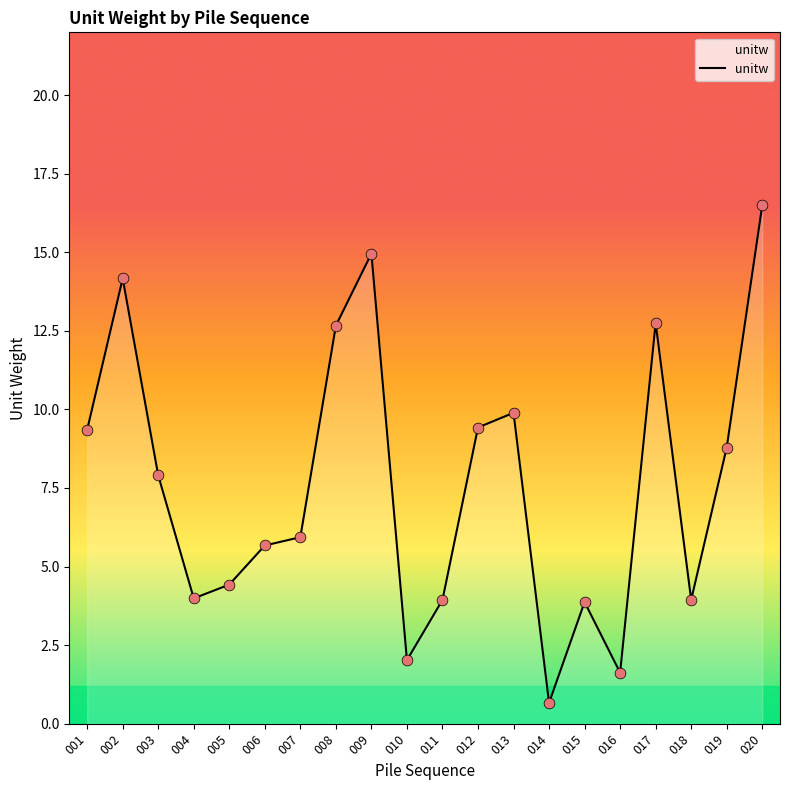

Between 017 and 012, which is larger?

017